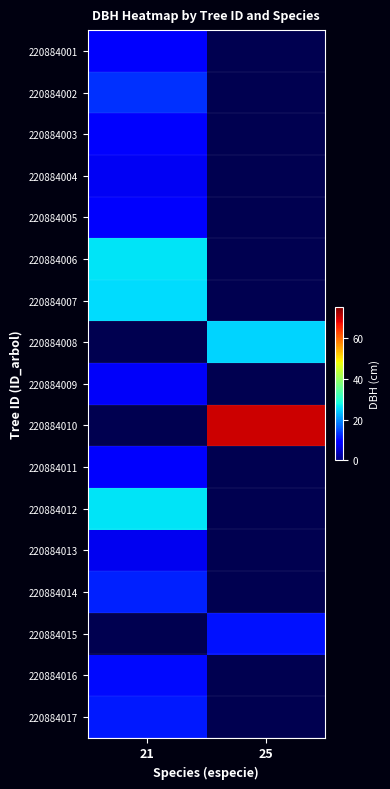

At which label does 220884001 reach its peak?

21